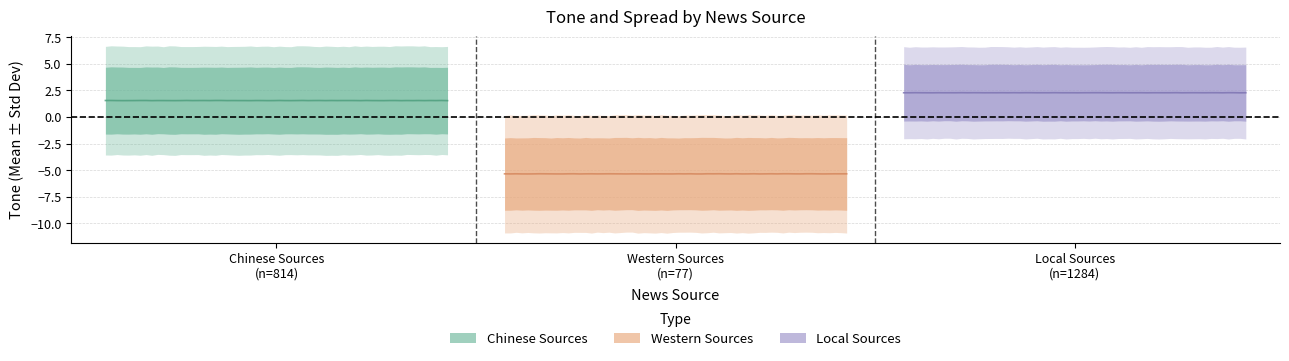

How many data points in Chinese Sources are less than 3?

1